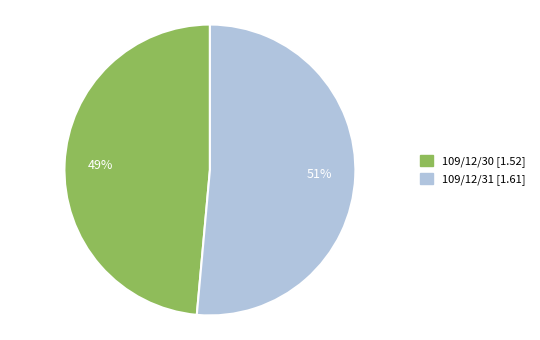

What percentage is the 109/12/30 slice, to the nearest percent?

49%